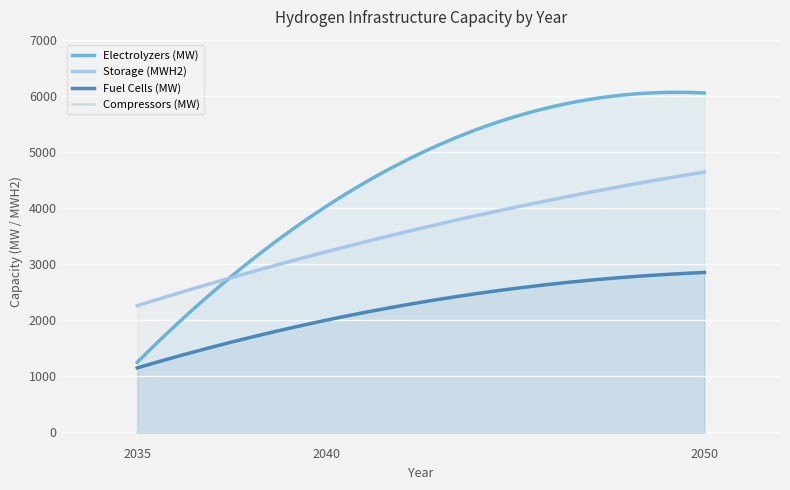

Rank the series by their maximum value, from lowest to highest.

Compressors (MW), Fuel Cells (MW), Storage (MWH2), Electrolyzers (MW)